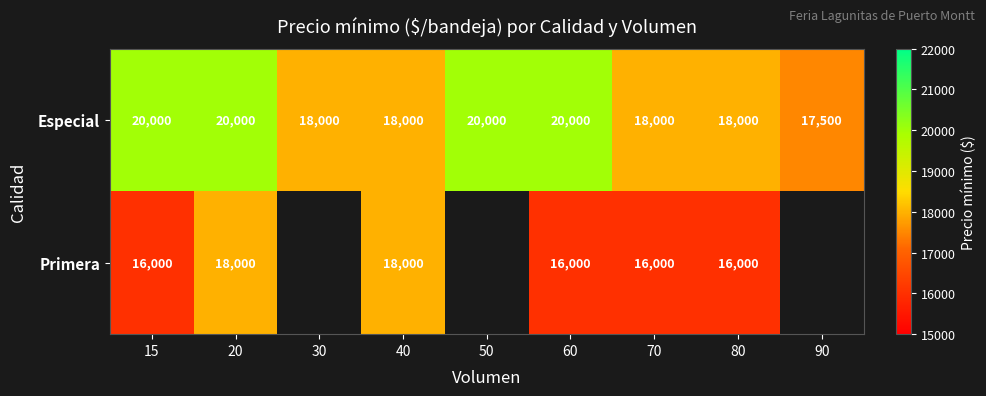

What is the difference between the highest and lowest values at 20?

2000